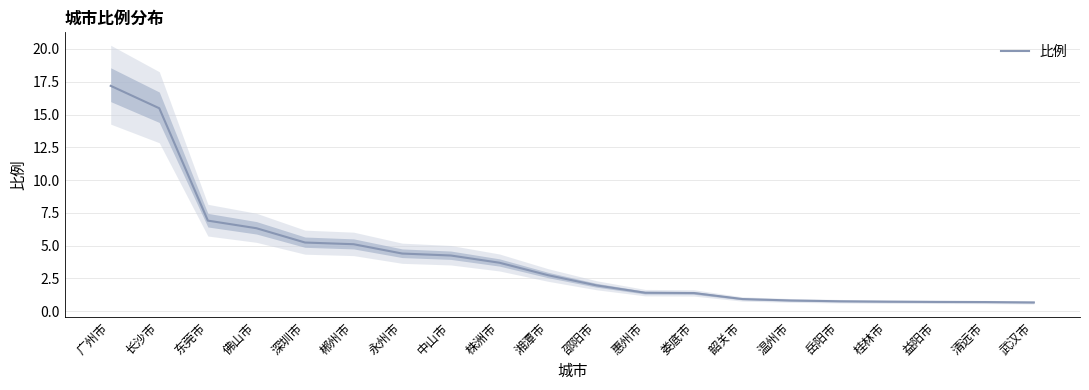

What is the change in value from 广州市 to 郴州市?

-12.1